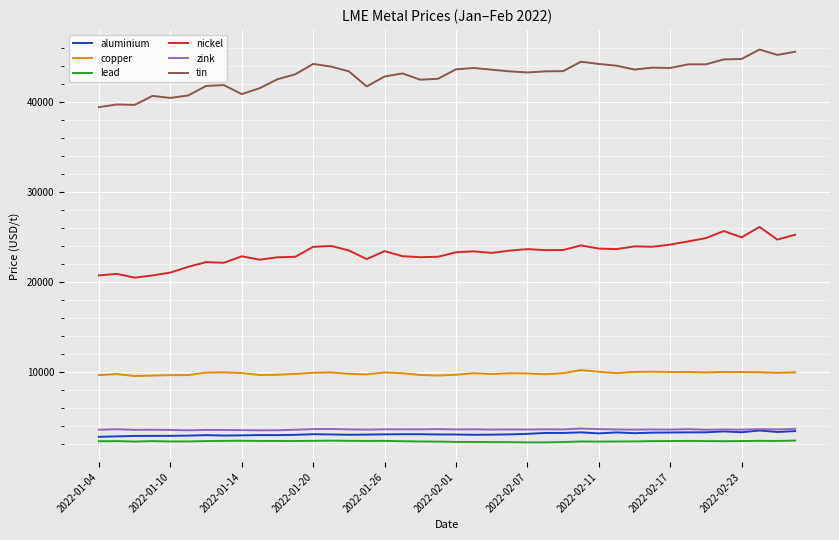

What is the minimum value shown in the chart?

2199.0